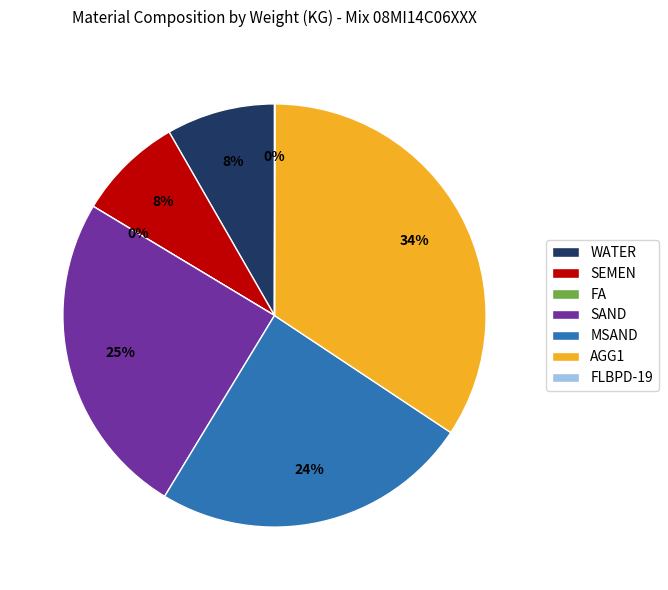

Combined, do WATER and SEMEN account for over 50%?

No